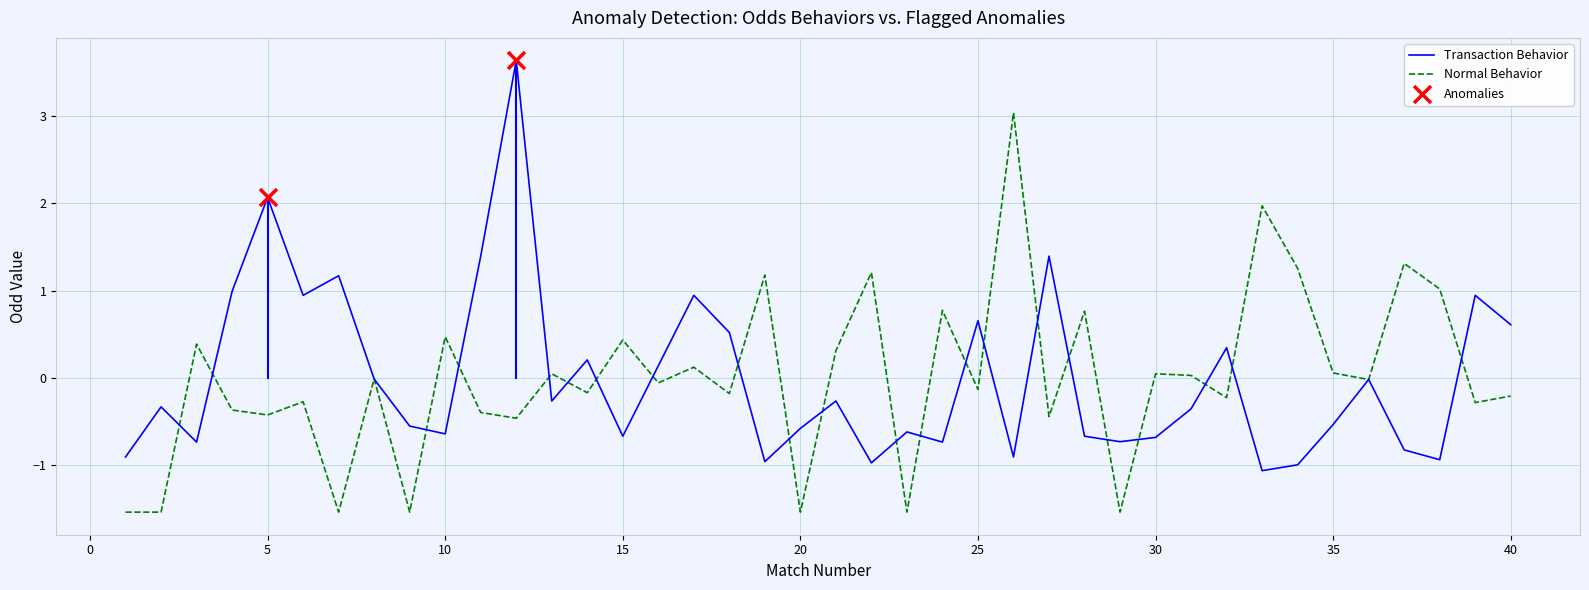

Rank the series by their maximum value, from lowest to highest.

Normal Behavior, Transaction Behavior